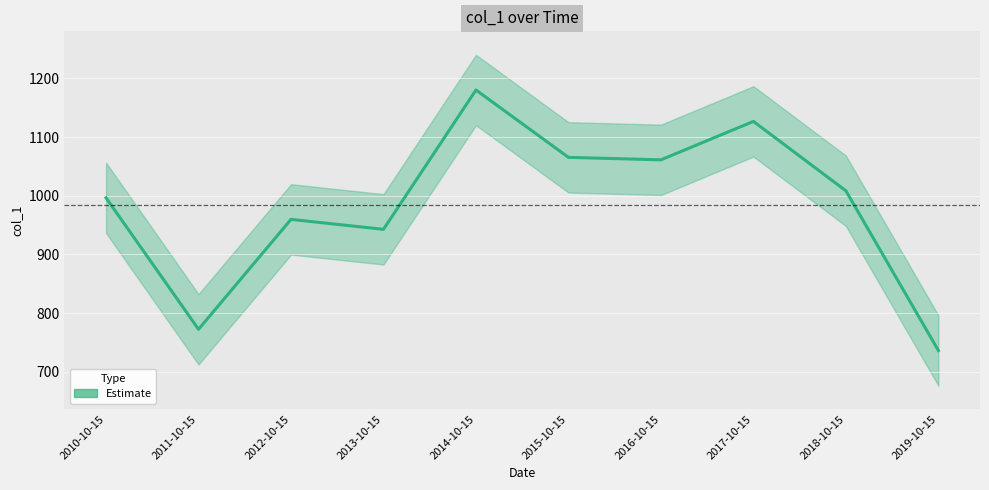

Does the chart display data point markers on the line(s)?

No